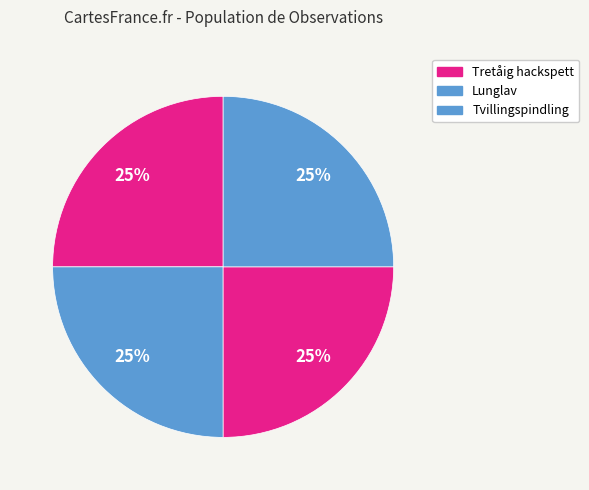

How many segments does this pie chart have?

4